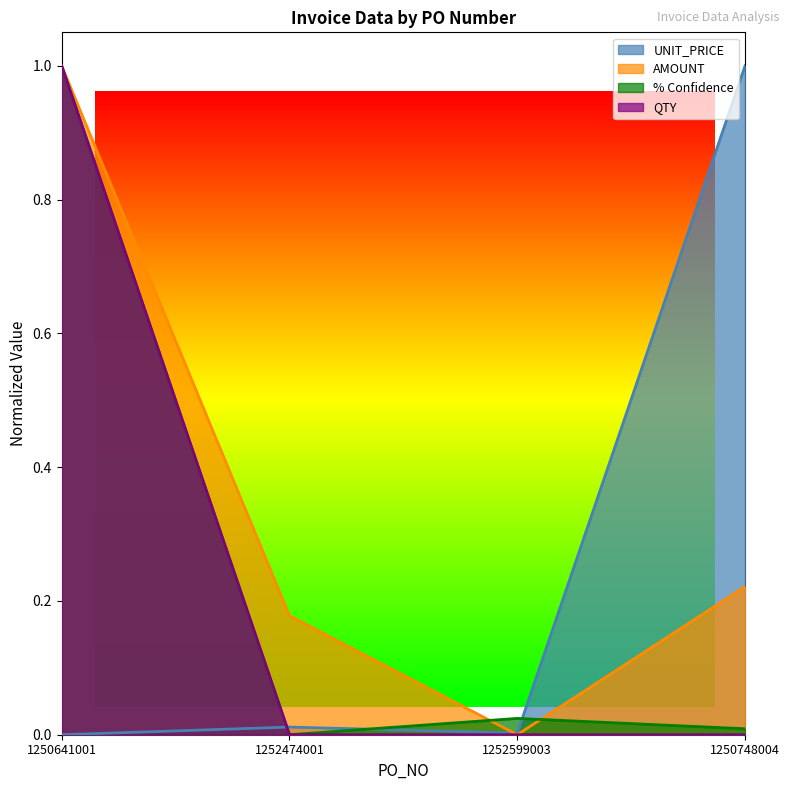

Rank the series by their maximum value, from lowest to highest.

UNIT_PRICE, AMOUNT, % Confidence, QTY